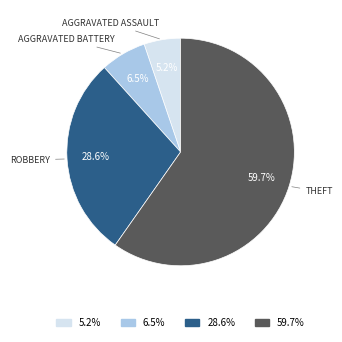

What is the ratio of the value at 5.2% to the value at 6.5%?

0.8